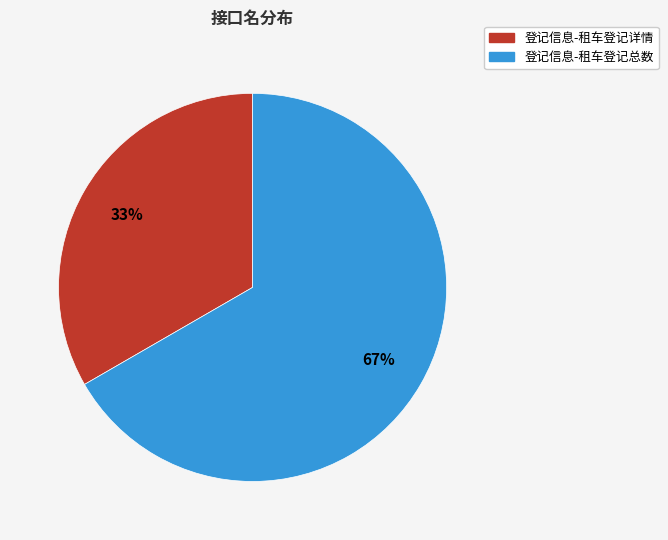

Which slice is the smallest?

登记信息-租车登记详情